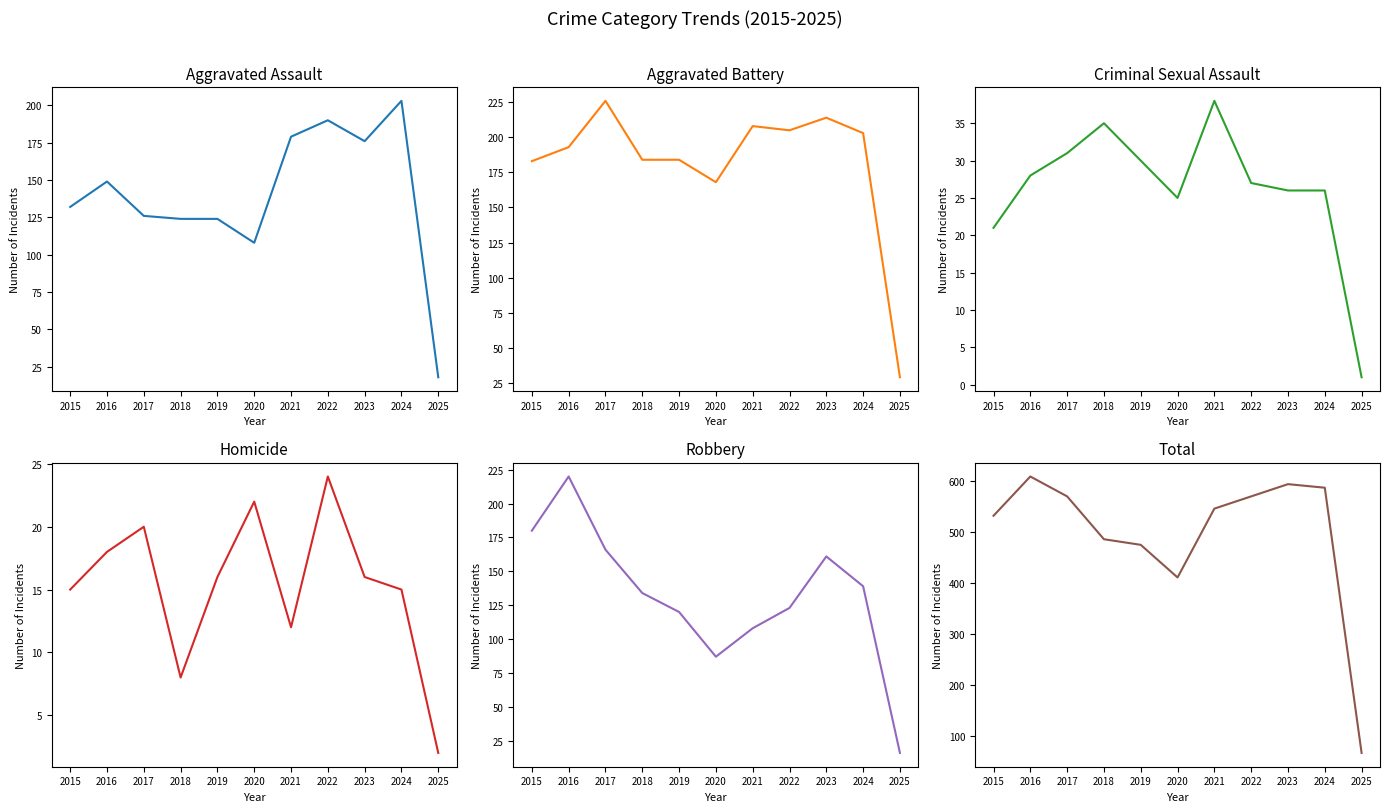

In Homicide, how many points are lower than both neighbors (excluding endpoints)?

2